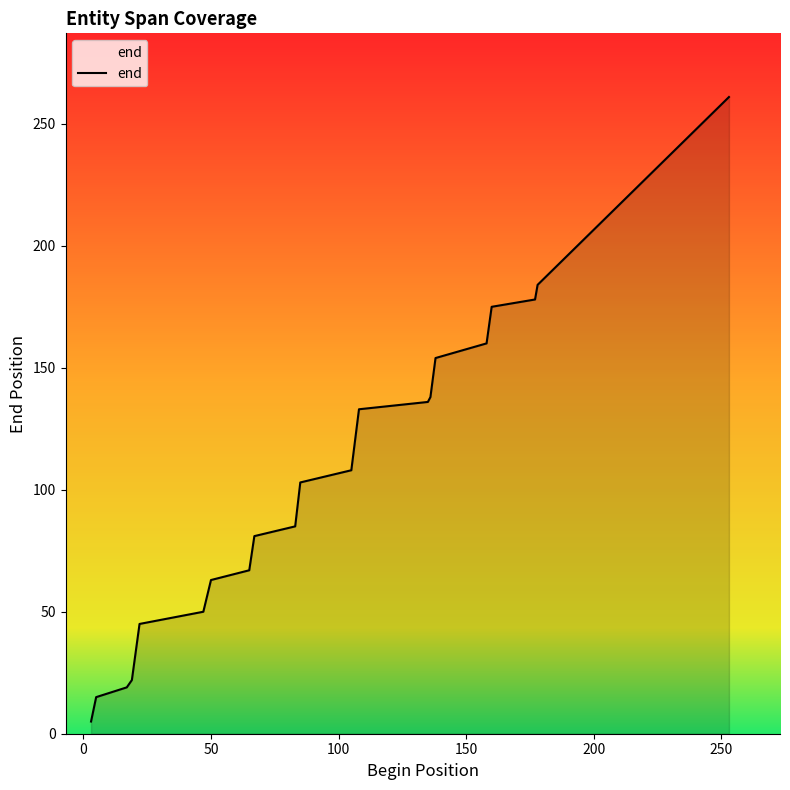

What is the difference between the maximum and minimum values?

256